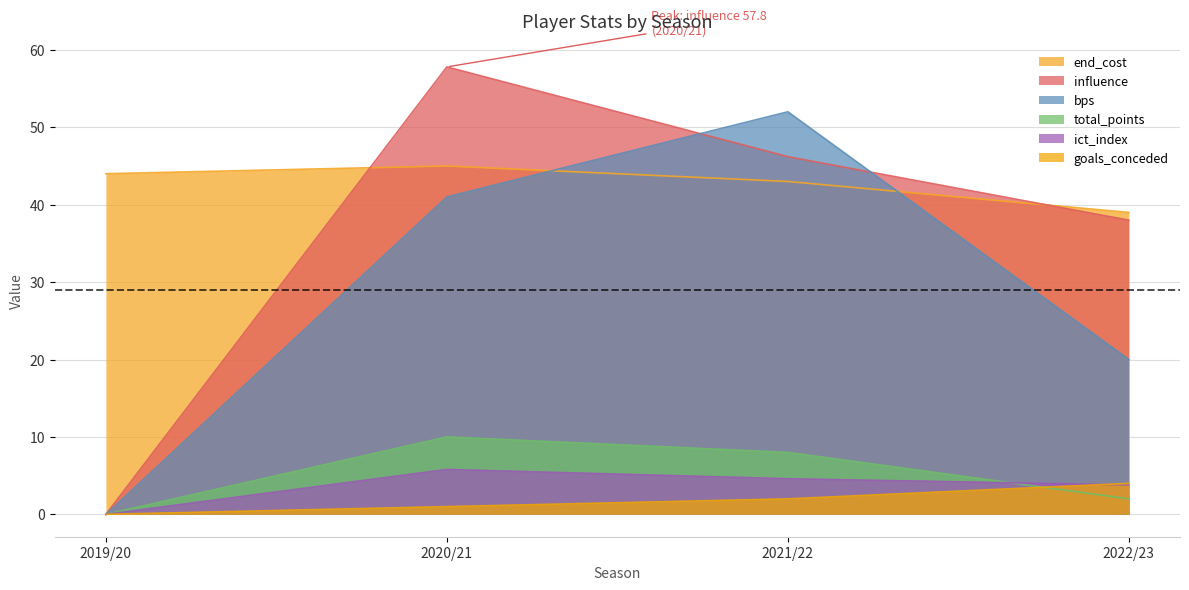

What is the average value of the influence series?

35.5